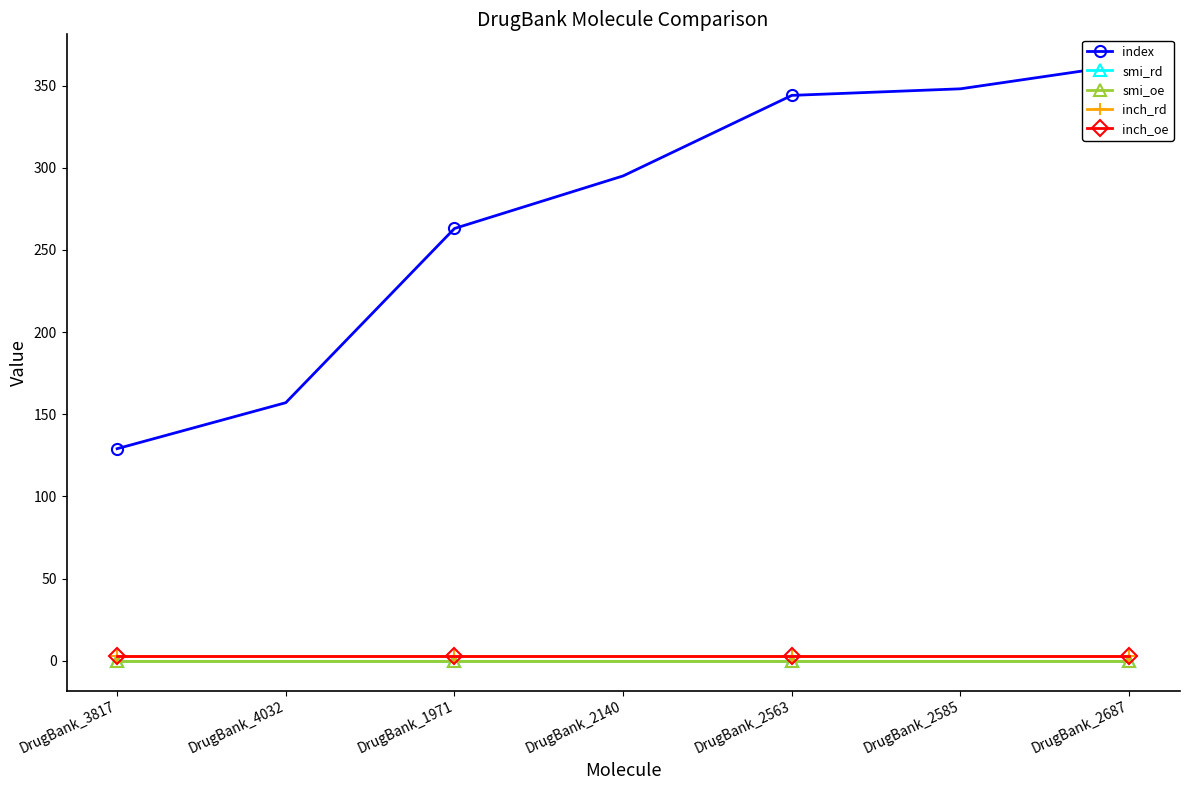

How many data points in index are above 295?

3